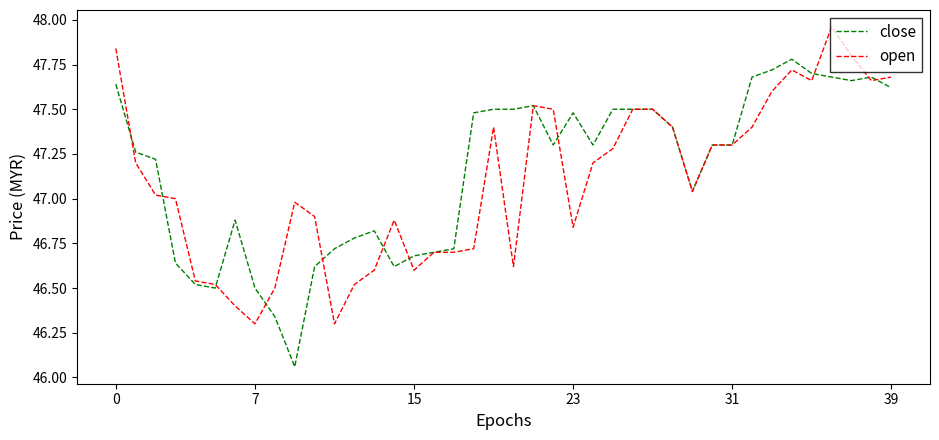

Which series has the largest total across all categories?

close